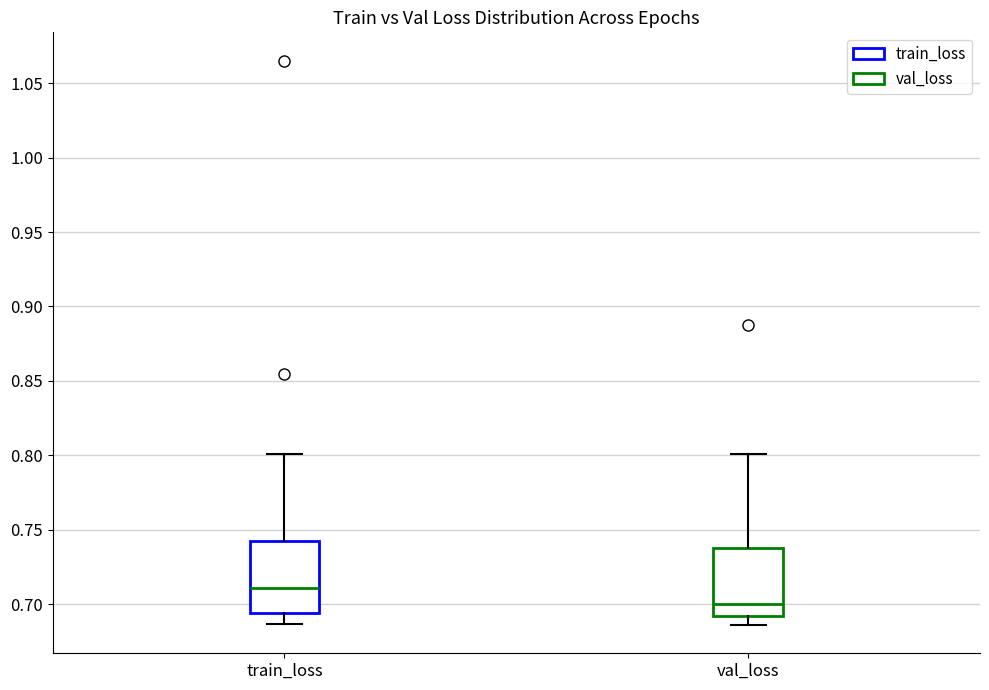

Where does the lower whisker of the box for val_loss end on the y-axis? The values are not printed on the chart, so give them approximately, as read against the axis.

0.685